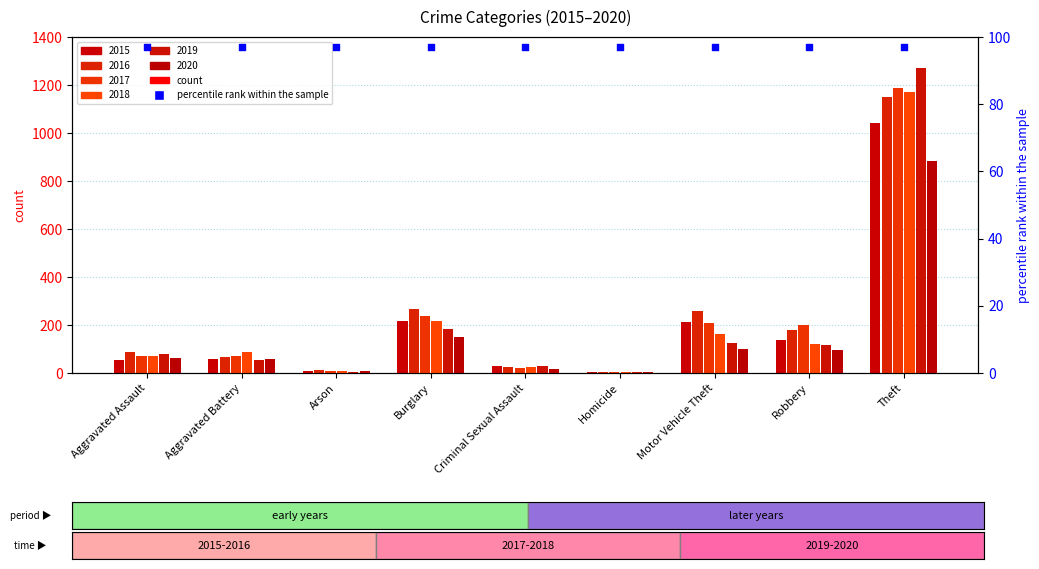

At which category is the sum across all series the highest?

Theft